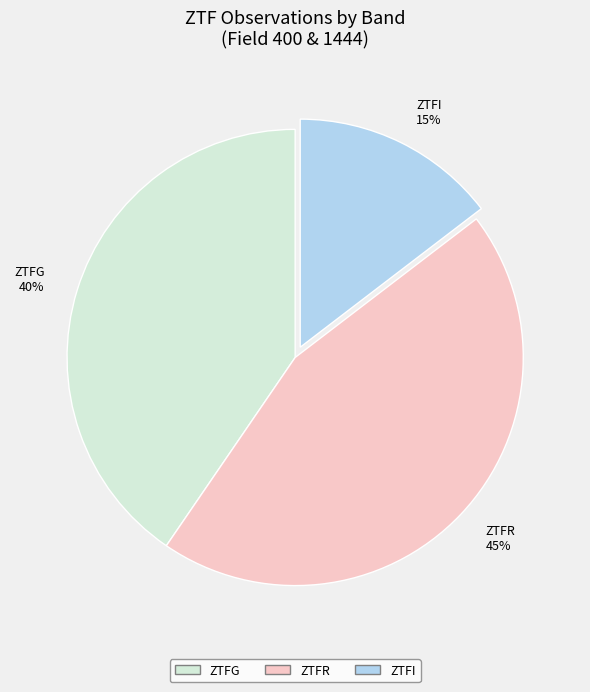

Is ZTFI 15% the majority of the pie?

No